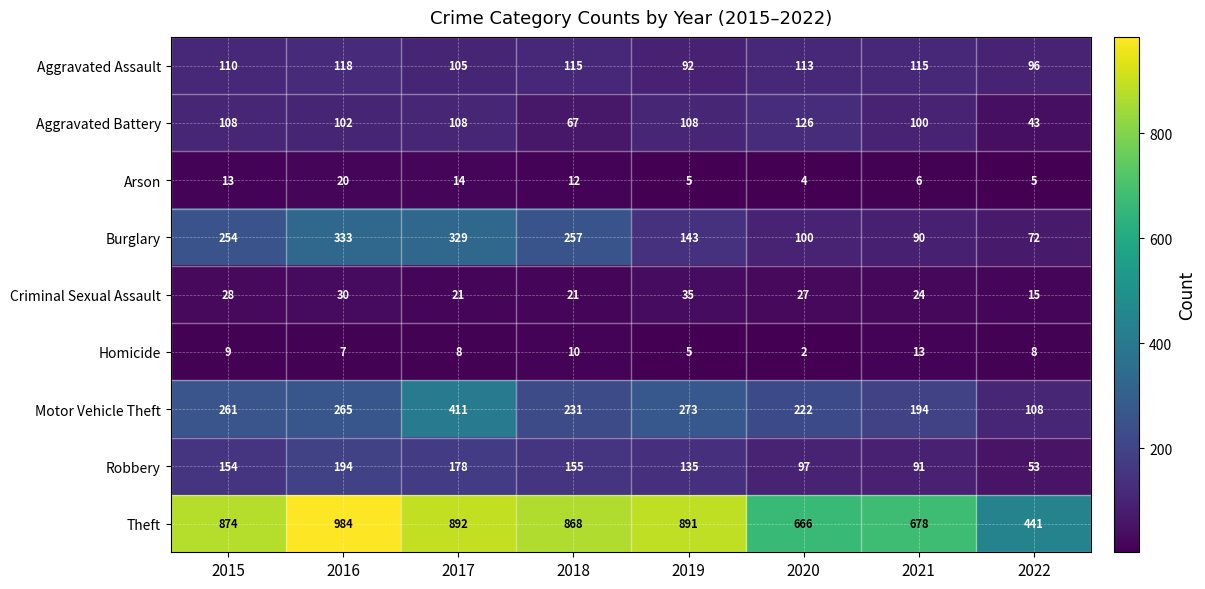

Rank the series by their maximum value, from highest to lowest.

Theft, Motor Vehicle Theft, Burglary, Robbery, Aggravated Battery, Aggravated Assault, Criminal Sexual Assault, Arson, Homicide